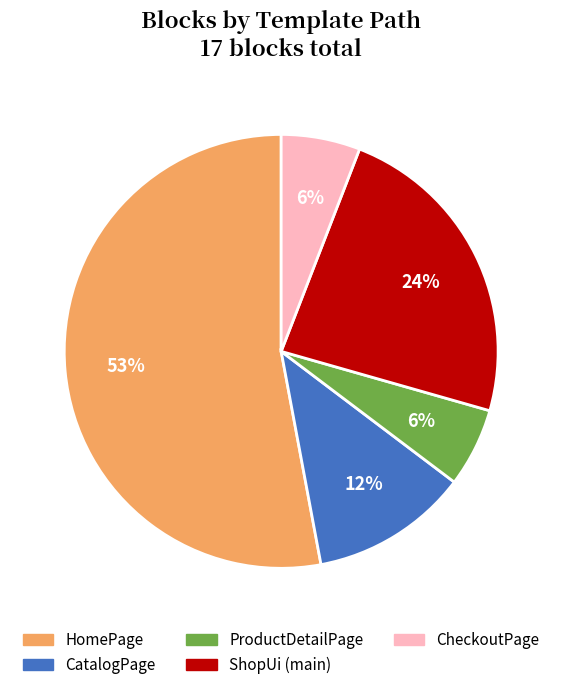

To the nearest percent, what percentage of the pie is ShopUi (main)?

24%